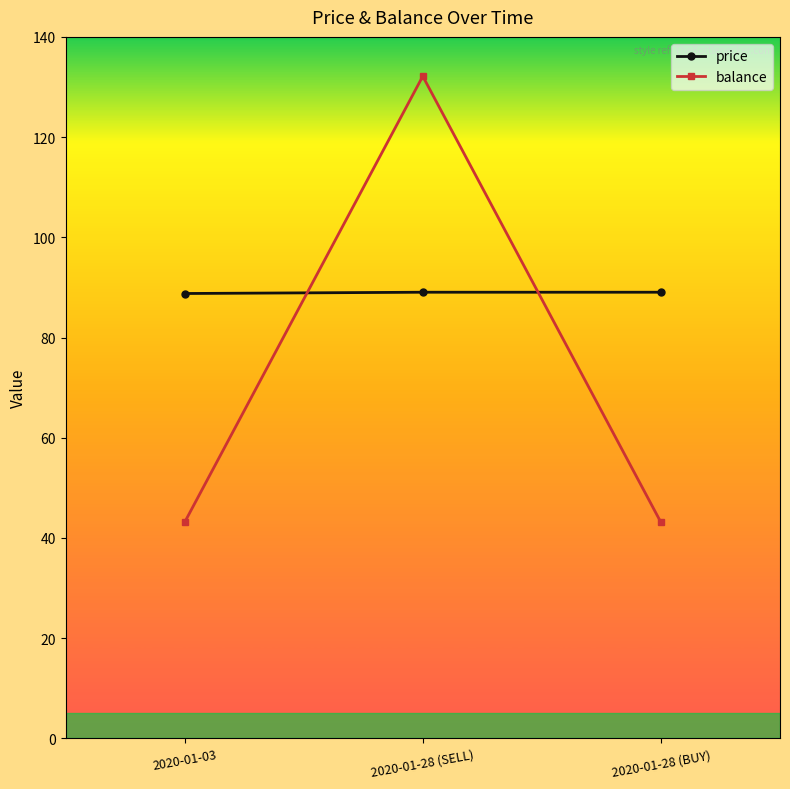

Rank the series by their maximum value, from highest to lowest.

balance, price